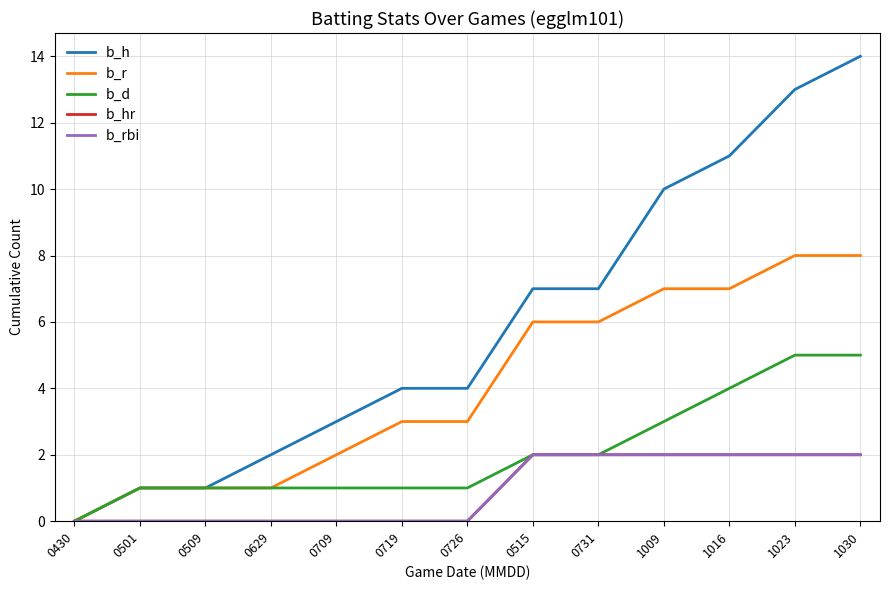

Is this an area chart (filled region under the line)?

No